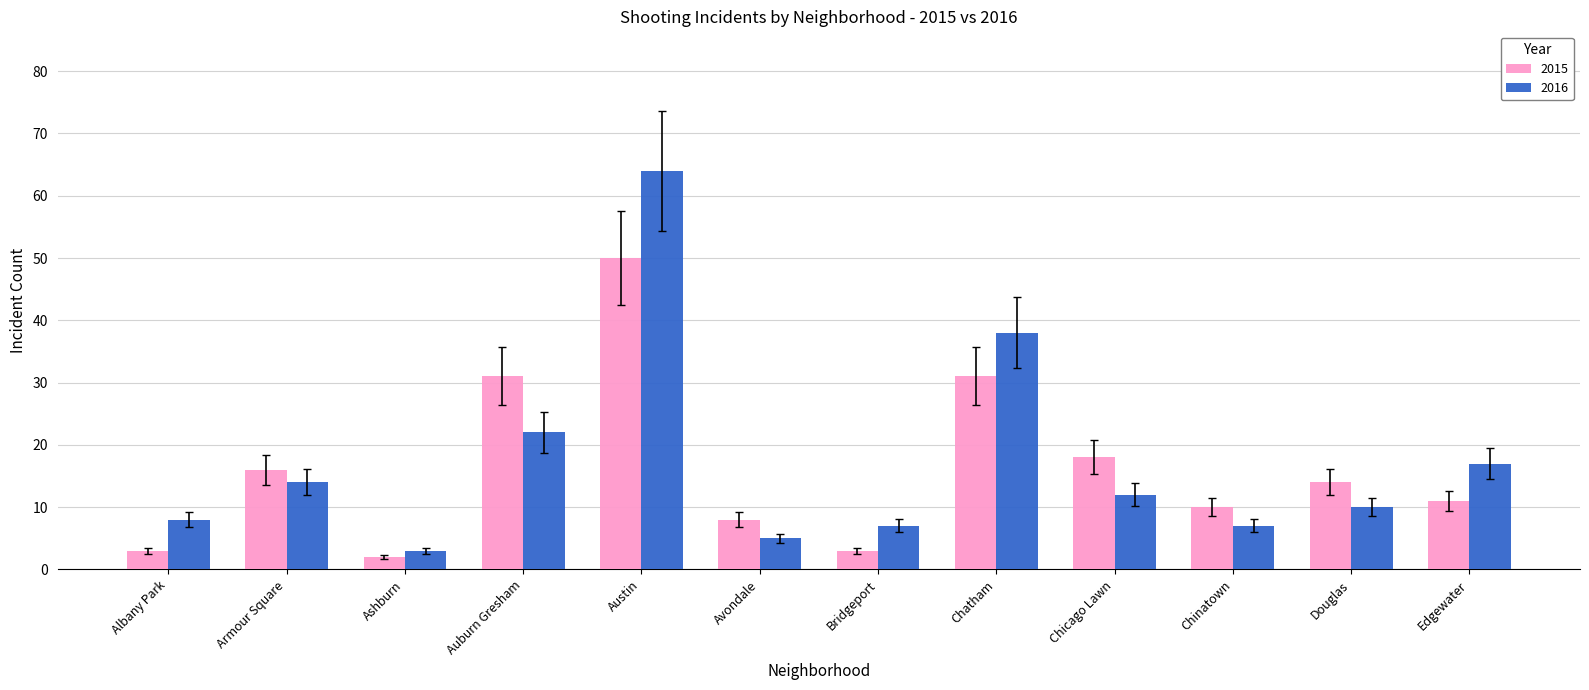

How many categories are shown in the chart?

12